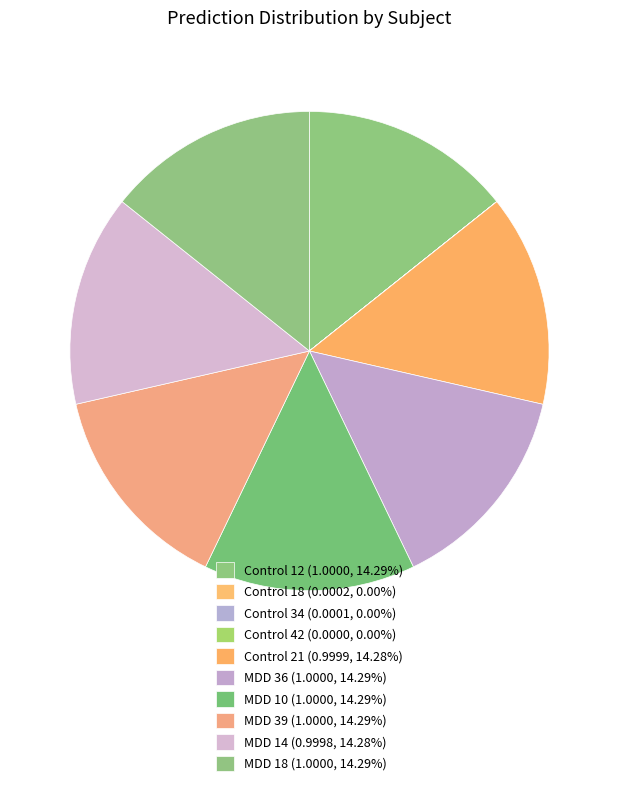

Which has a higher value, MDD 14 or Control 42?

MDD 14